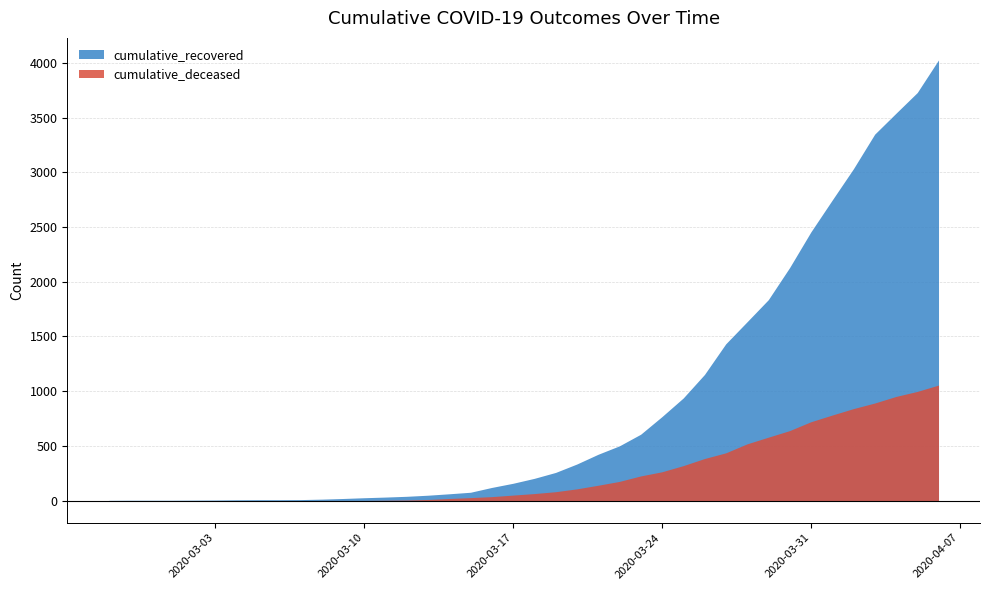

What is the difference between the second highest and minimum values in the cumulative_deceased series?

998